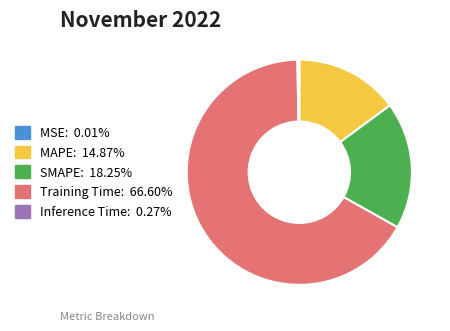

Which slice is the largest?

Training Time